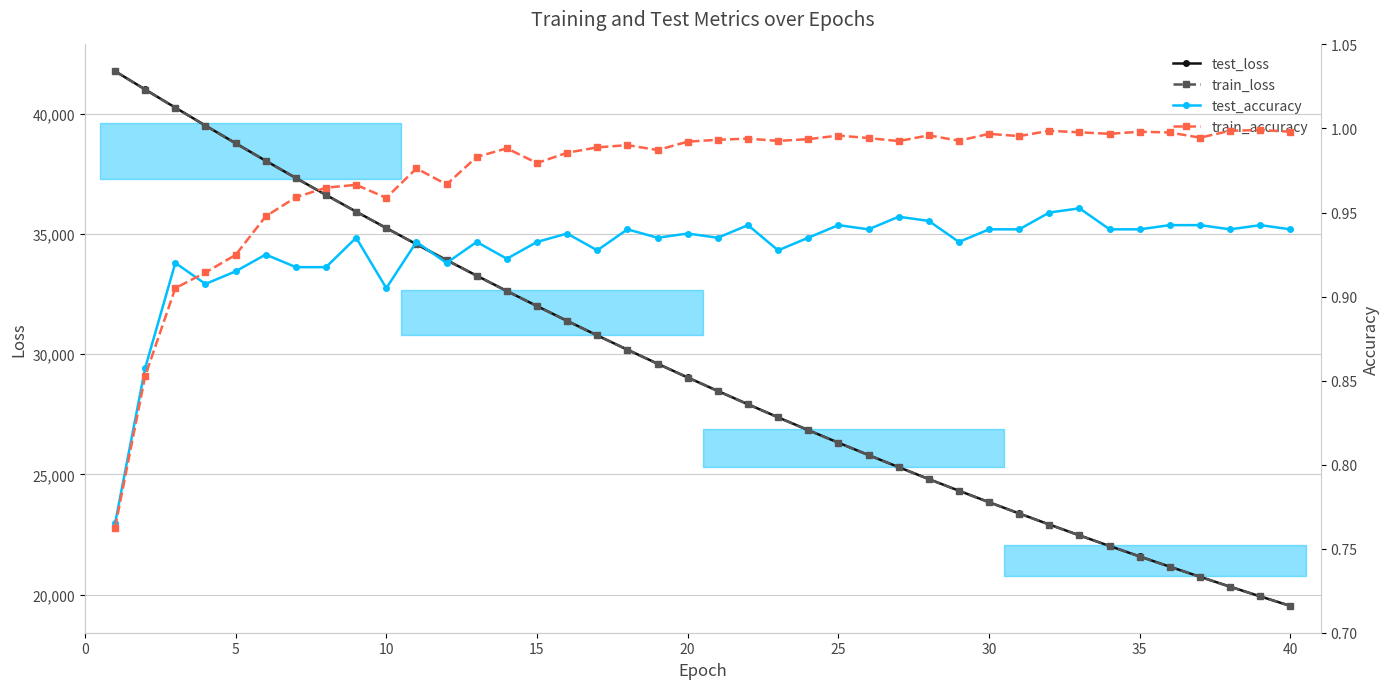

What is the maximum value for test_loss?

41768.7